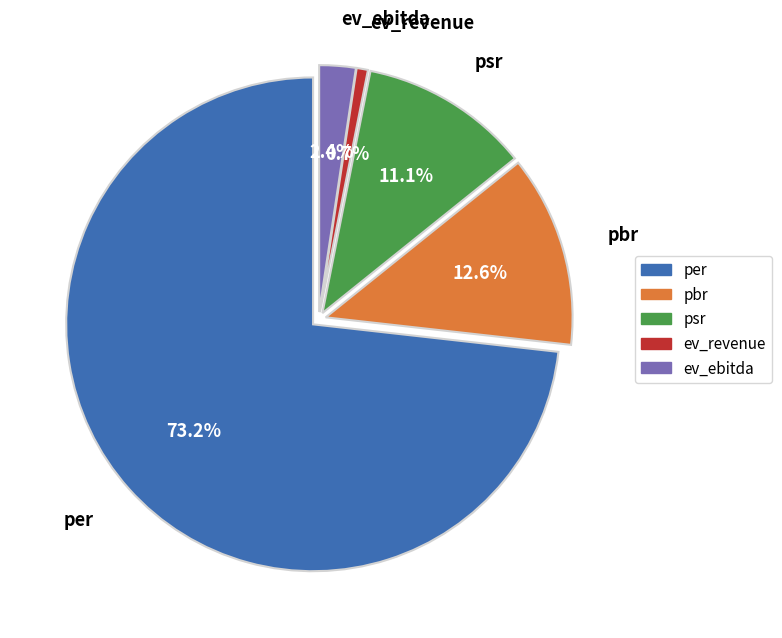

To the nearest percent, what portion does pbr represent?

13%